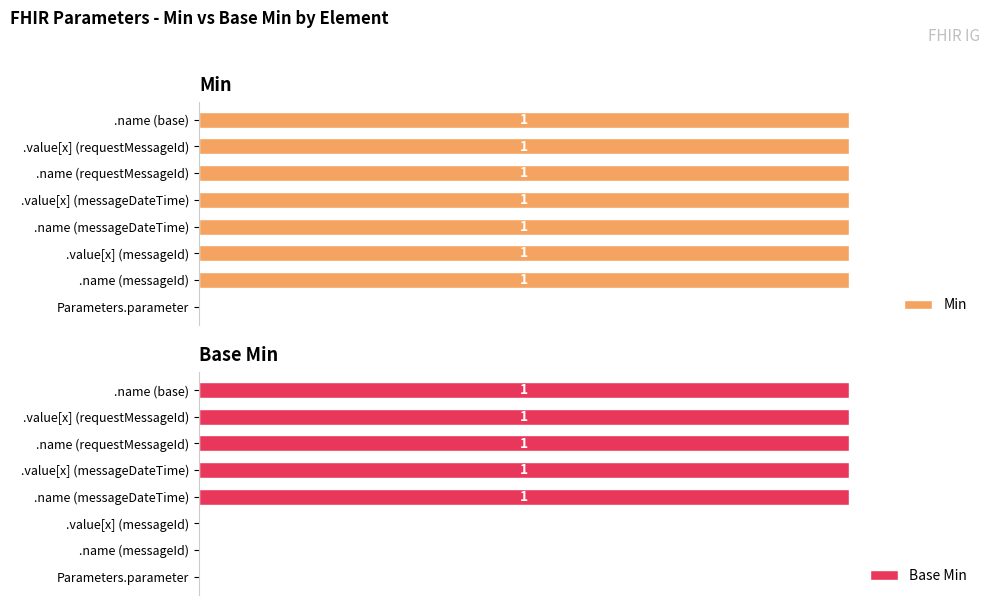

True or false: Min has a value of 0 at 0.

True